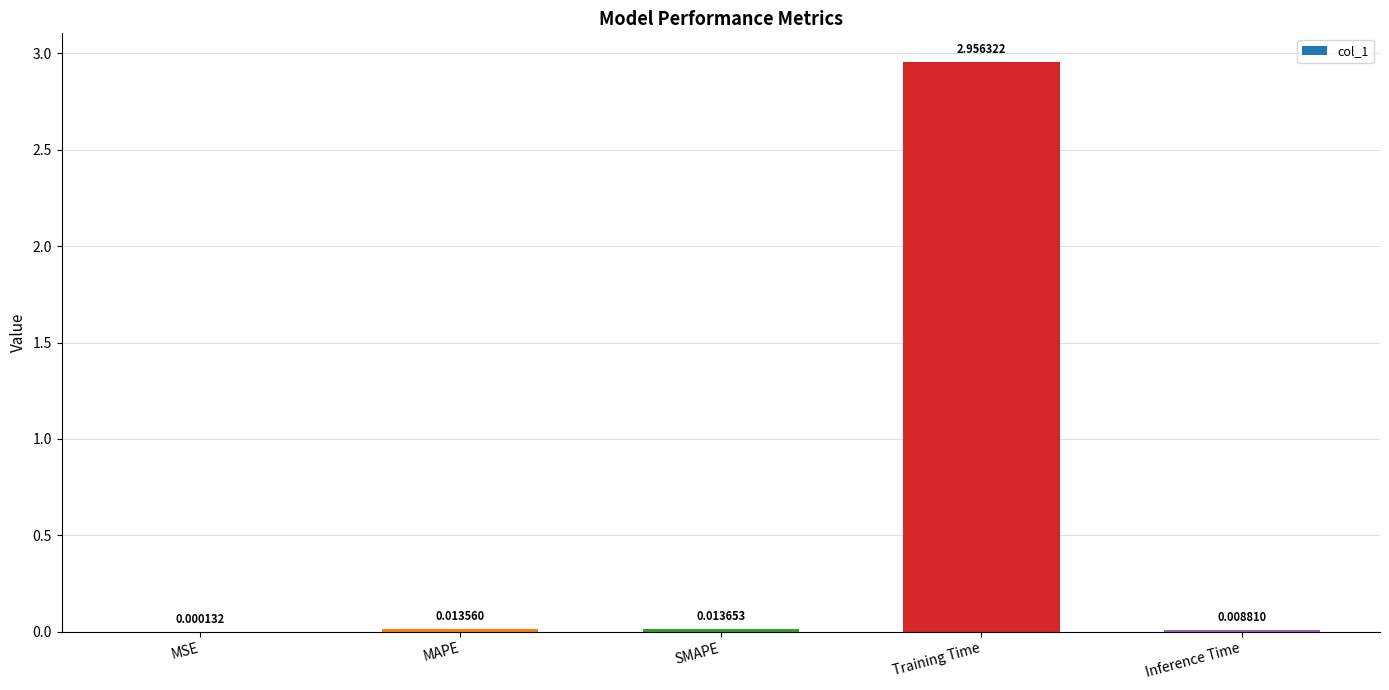

Which has a higher value, Inference Time or MAPE?

MAPE